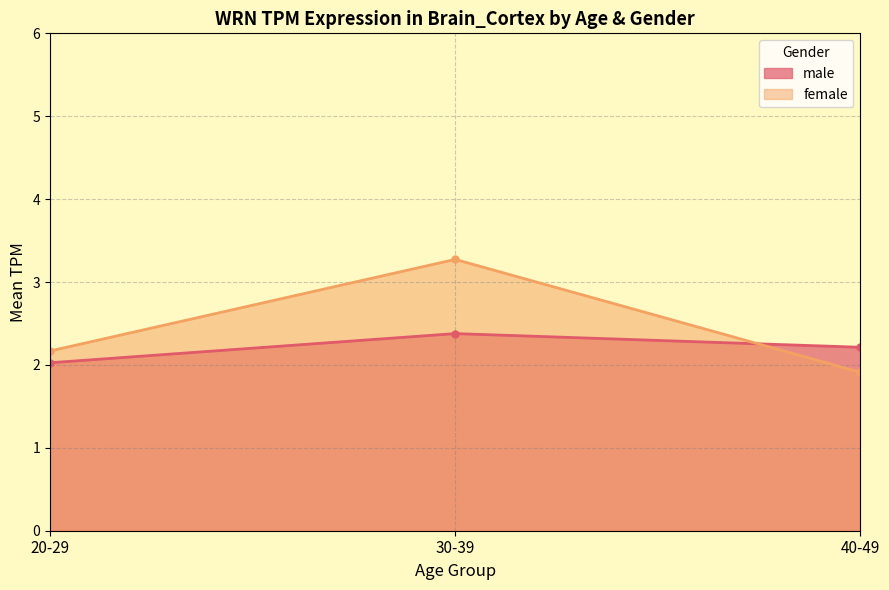

Rank the series at 40-49 from lowest to highest value.

female, male